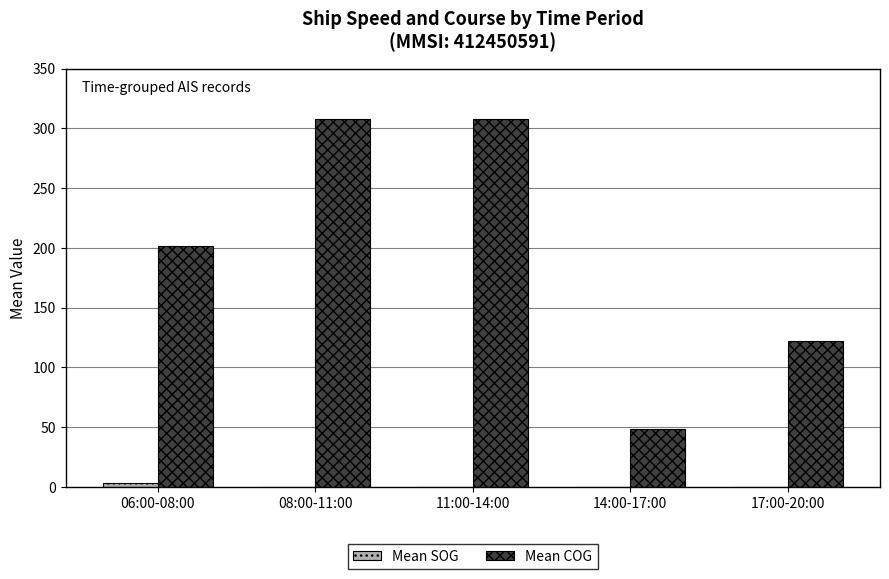

Which series has the largest total across all categories?

Mean COG